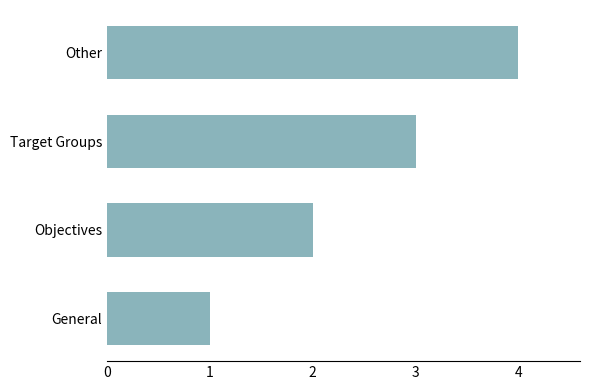

Which label corresponds to the largest value in the chart?

Other